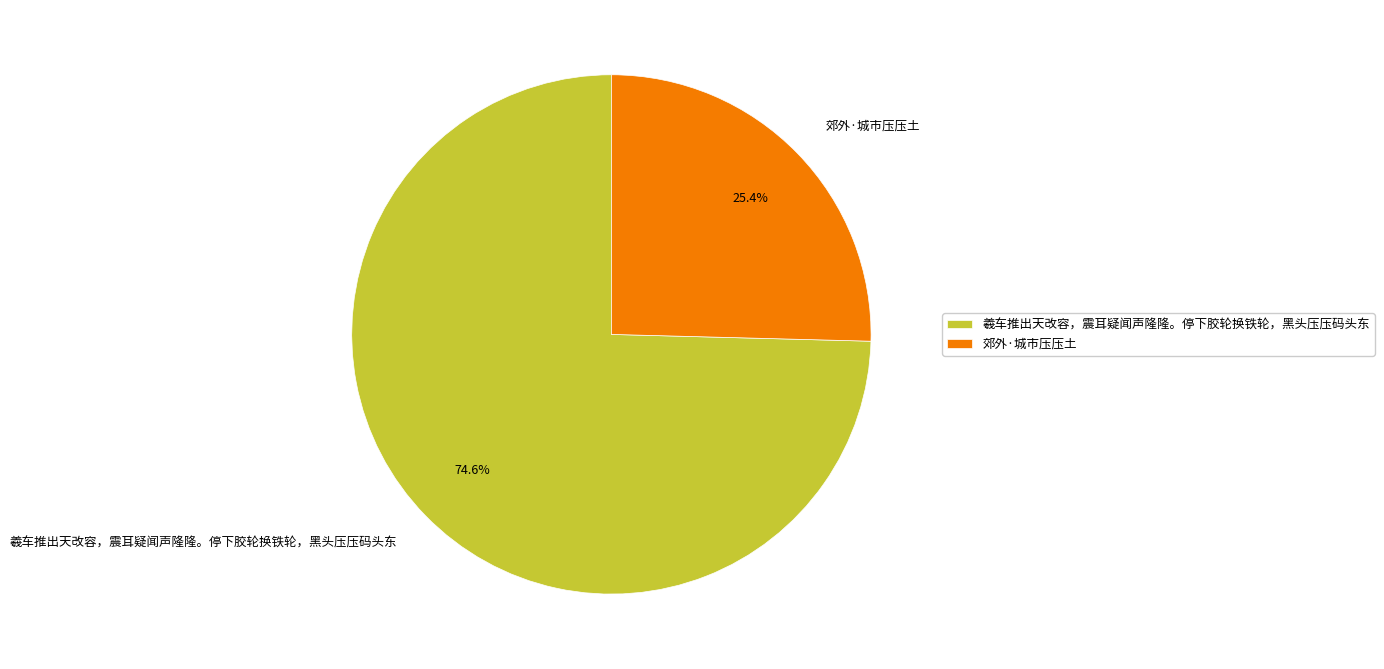

To the nearest percent, what percentage of the pie is 郊外·城市压压土?

25%